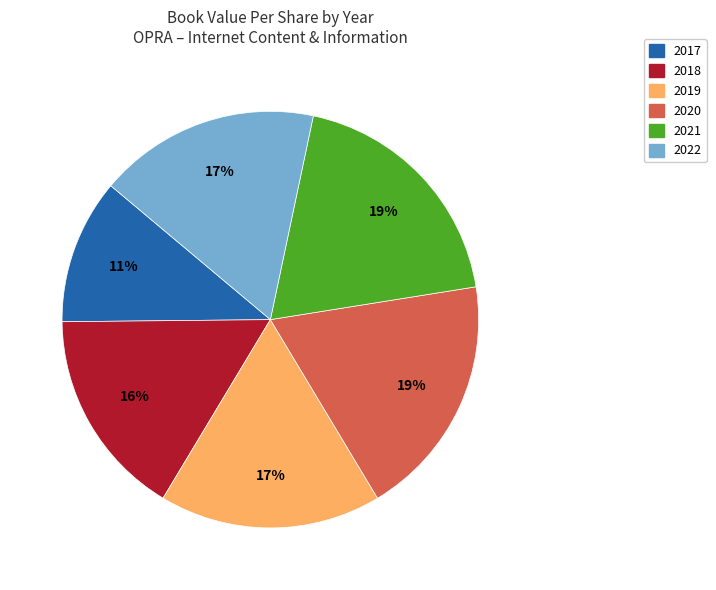

Between 2018 and 2019, which is larger?

2019